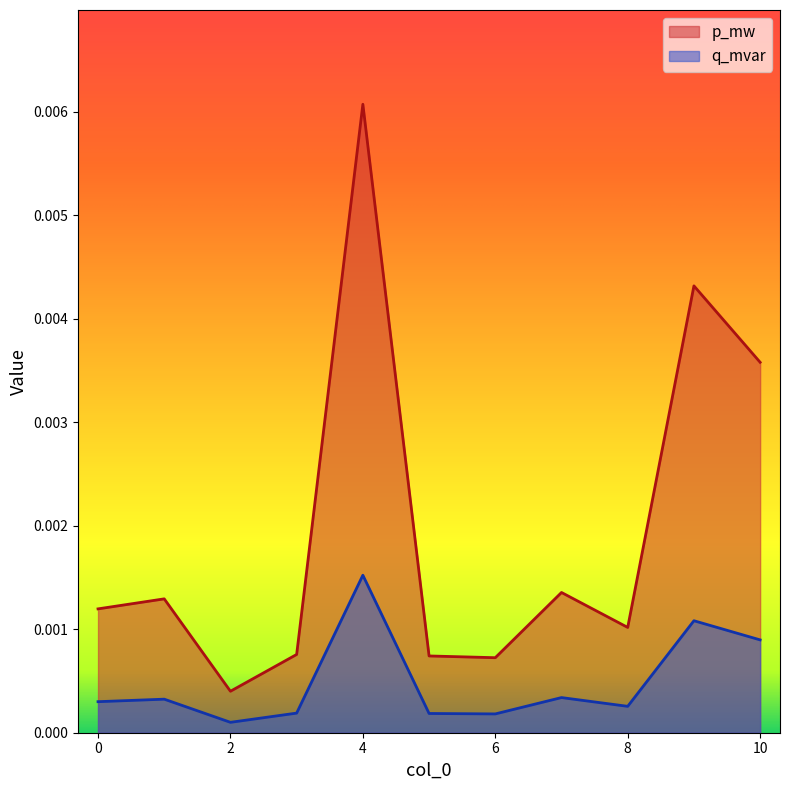

In p_mw, how many points are lower than both neighbors (excluding endpoints)?

3